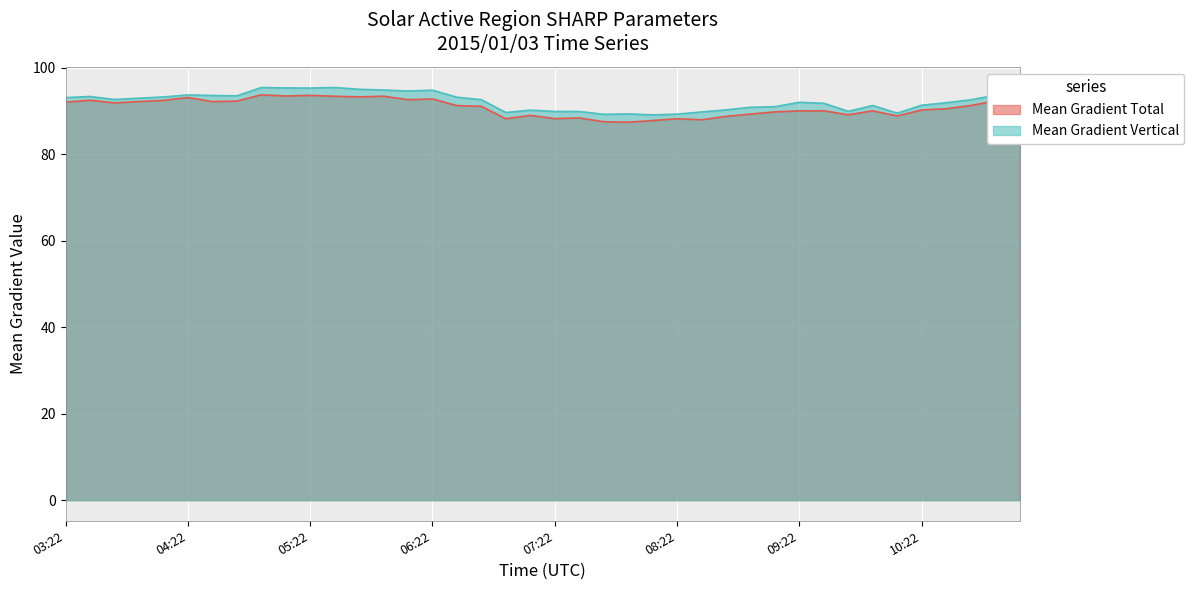

What is the sum of the Mean Gradient Total values at 07:58 and 06:22?

180.3